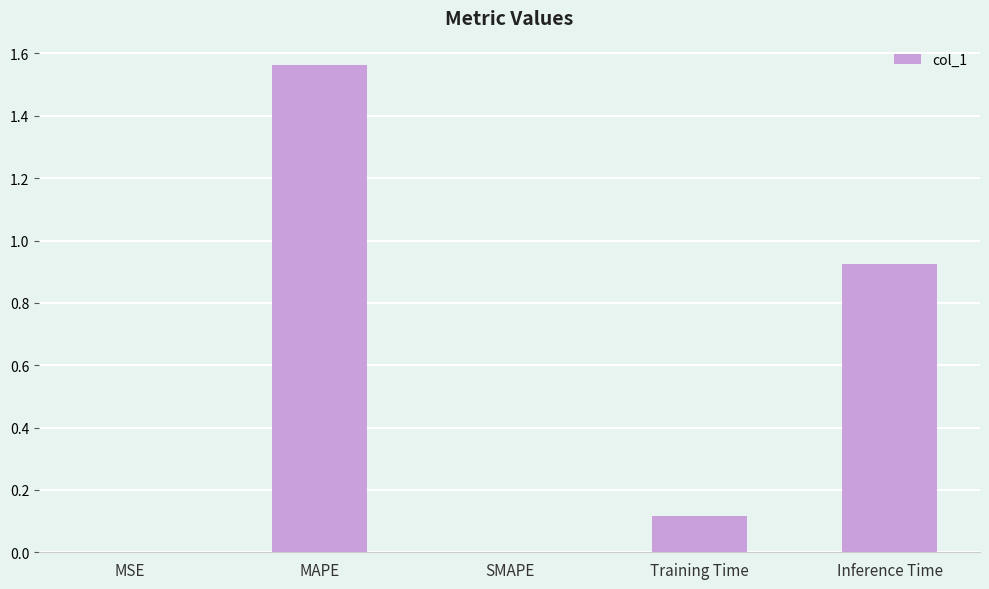

Between SMAPE and Training Time, which is larger?

Training Time